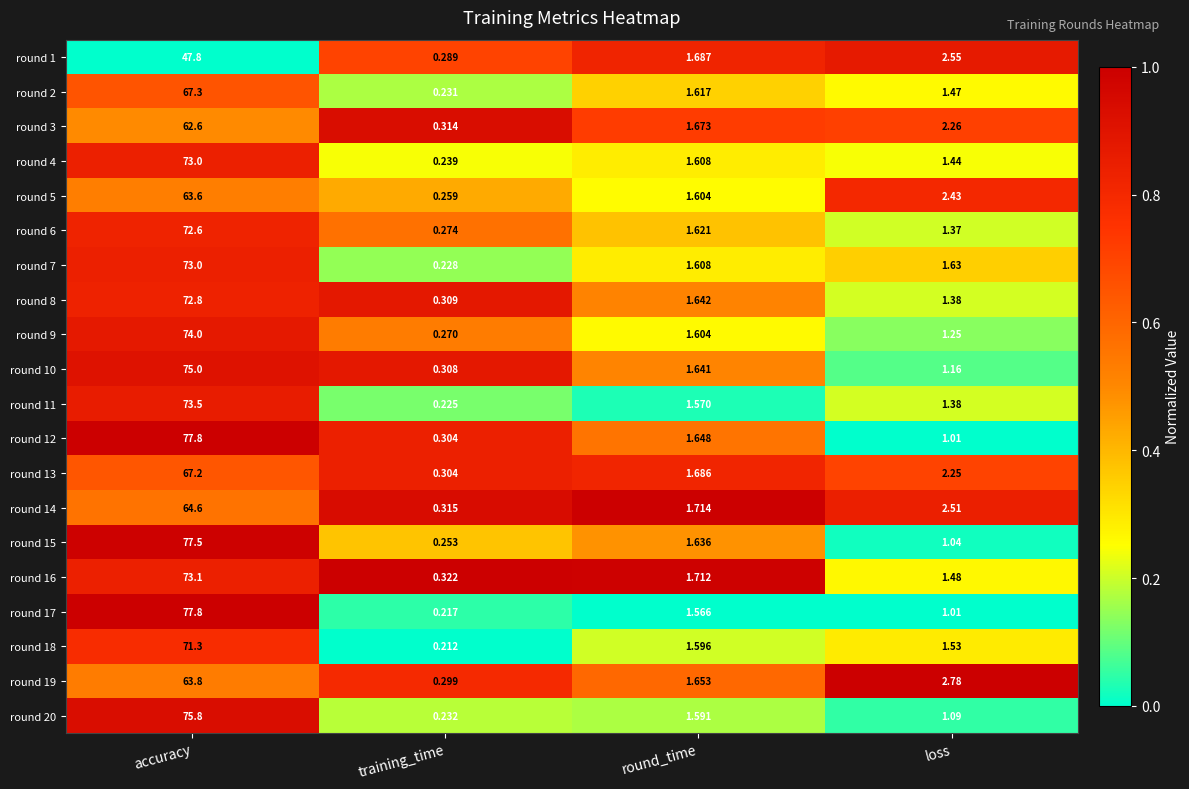

Where does the round 6 series first go above 1?

accuracy